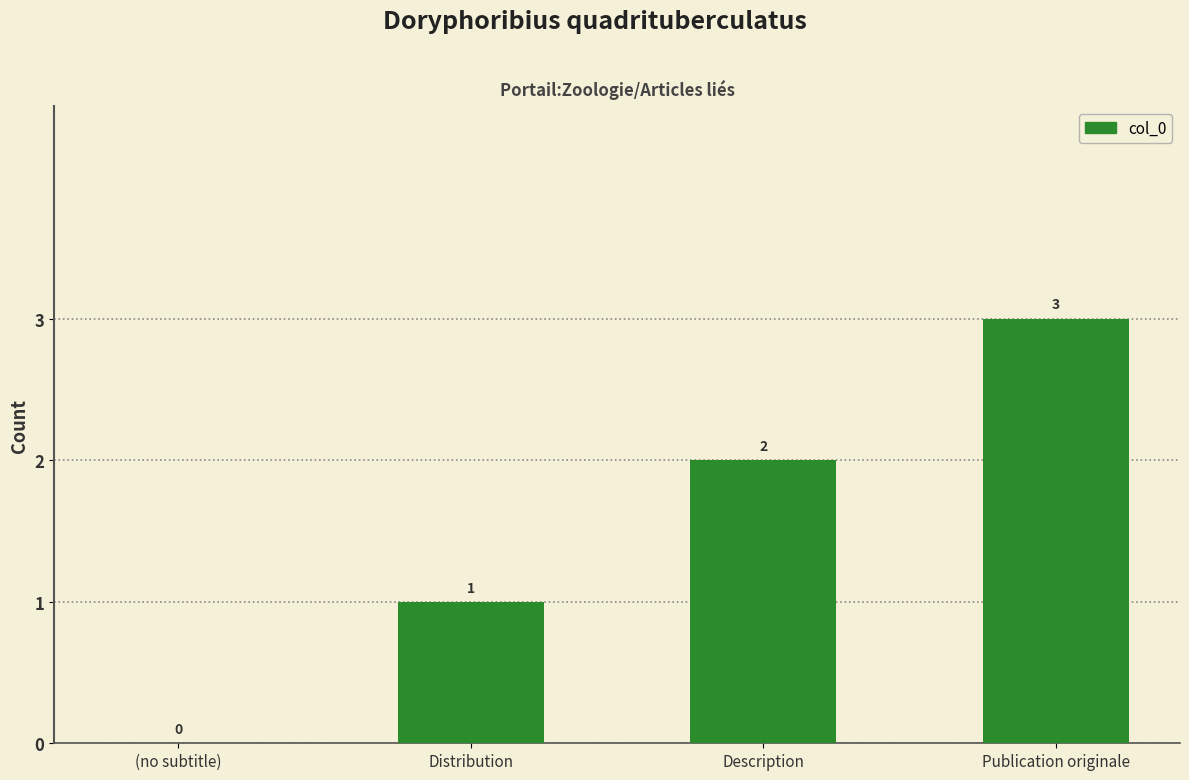

Are the bars grouped side by side (vs. stacked)?

No